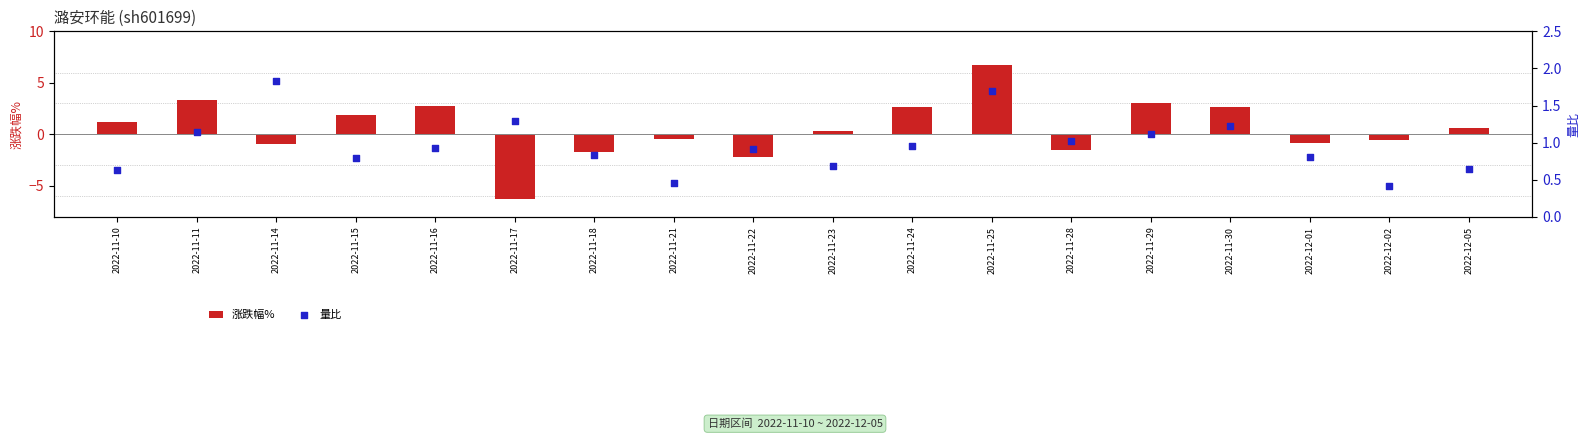

What is the total value across all series at 2022-11-11?

4.5